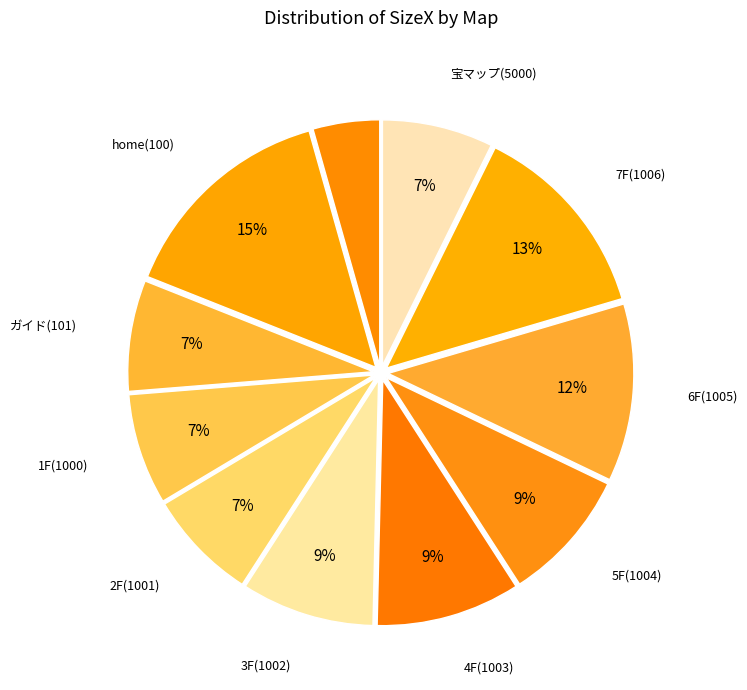

Rank the categories by value from lowest to highest.

home(0), ガイド(101), 1F(1000), 2F(1001), 宝マップ(5000), 3F(1002), 5F(1004), 4F(1003), 6F(1005), 7F(1006), home(100)